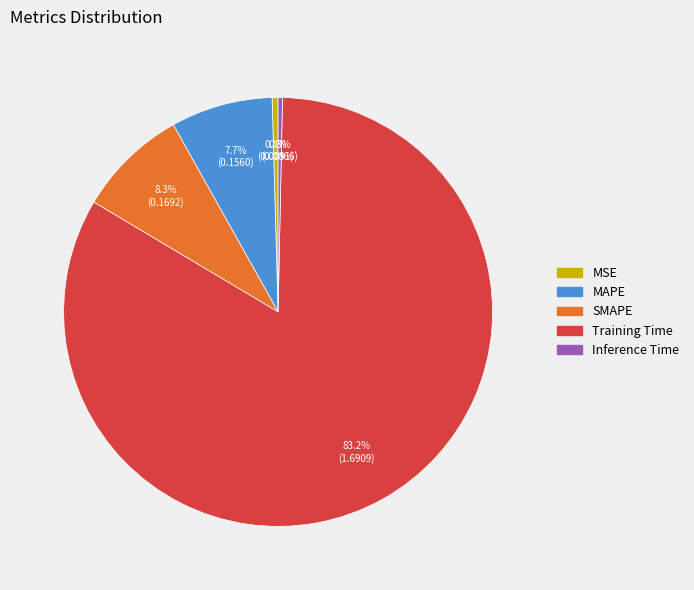

Combined, what portion of the pie is MAPE and Inference Time?

8.0%